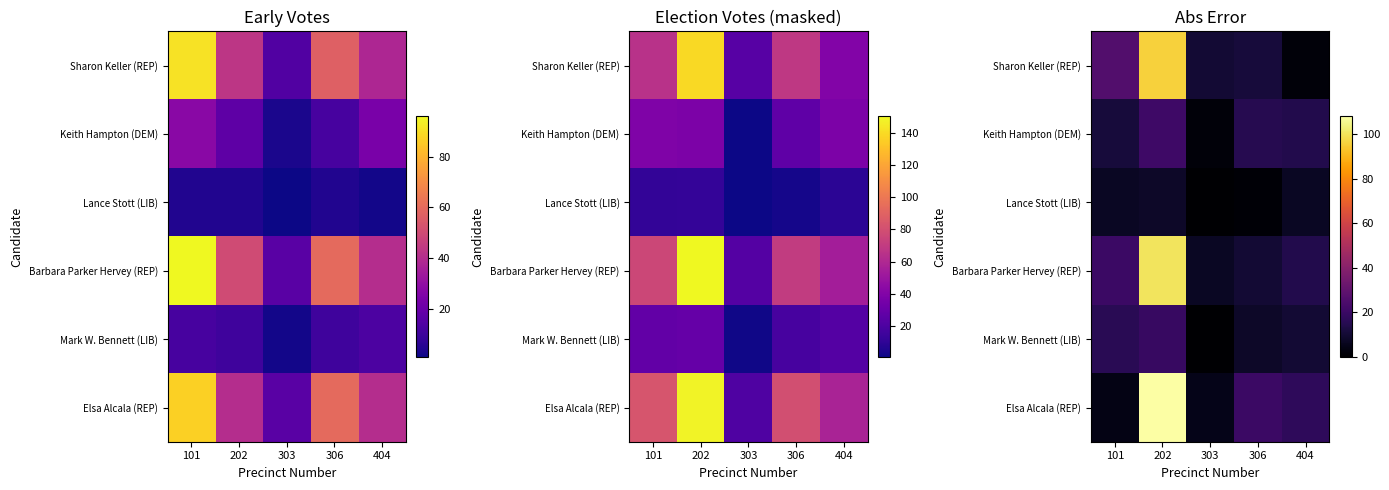

Which series has the largest total across all categories?

Elsa Alcala (REP)